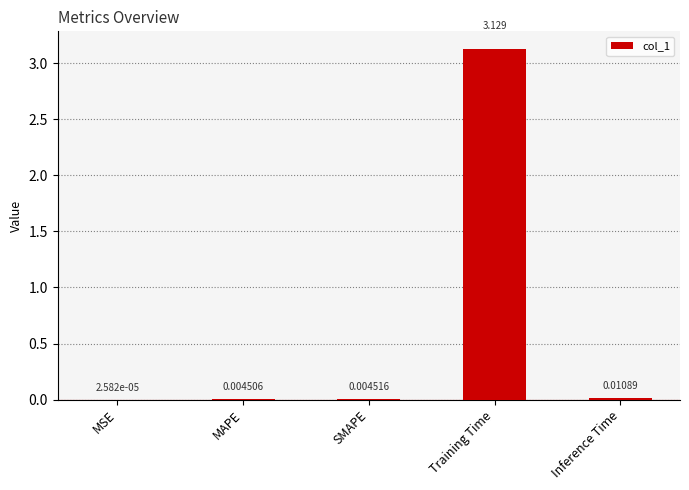

Which category has the highest value across all series?

Training Time